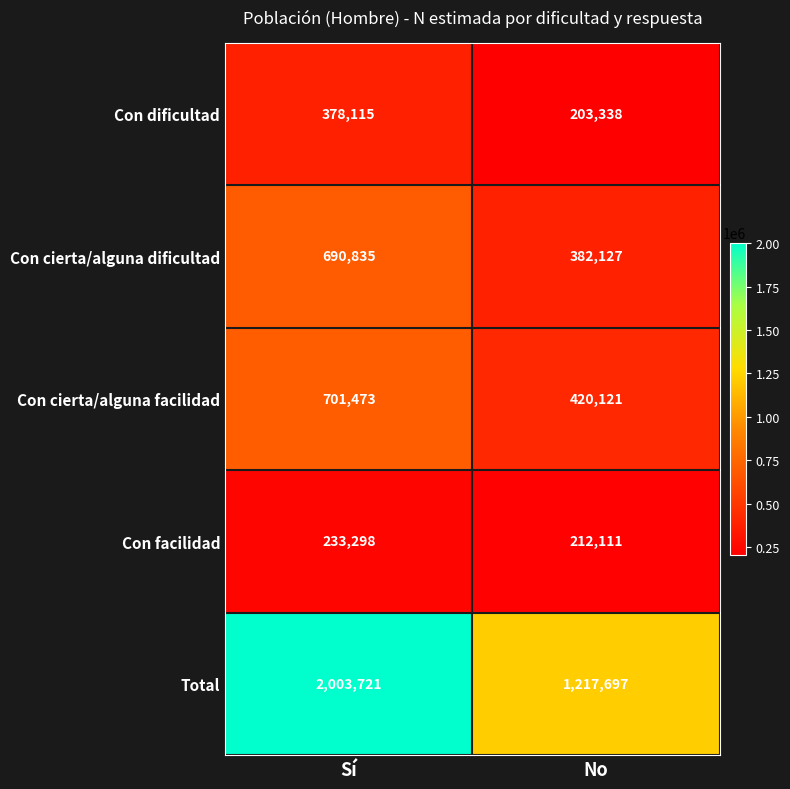

List the labels in order of Total value, largest first.

Sí, No